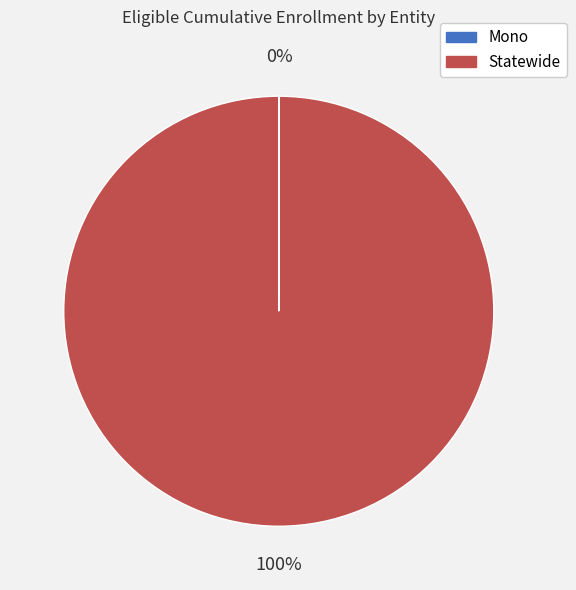

Which category has the biggest portion of the pie?

Statewide